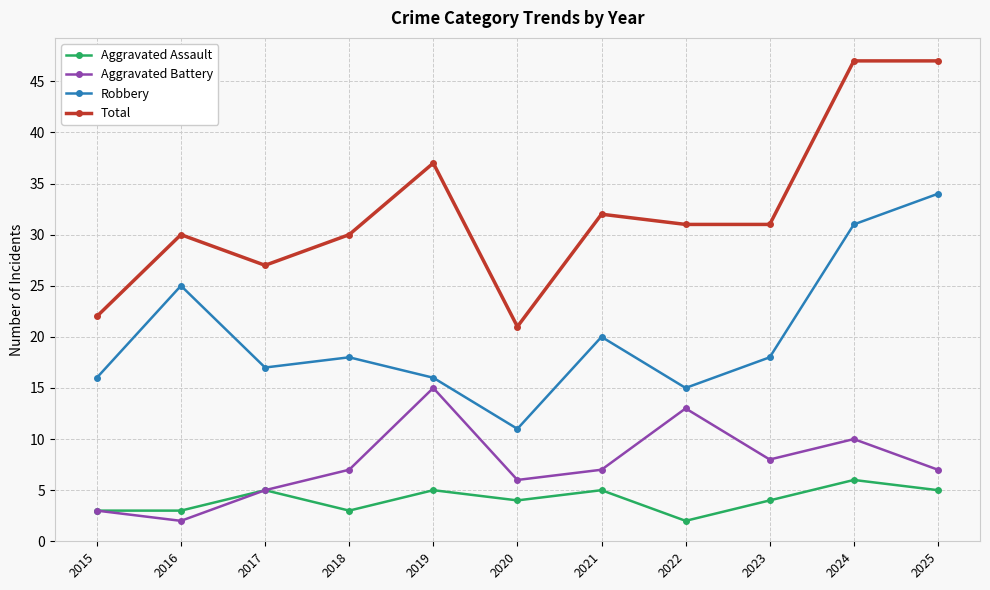

True or false: Aggravated Battery and Robbery intersect in this chart.

False